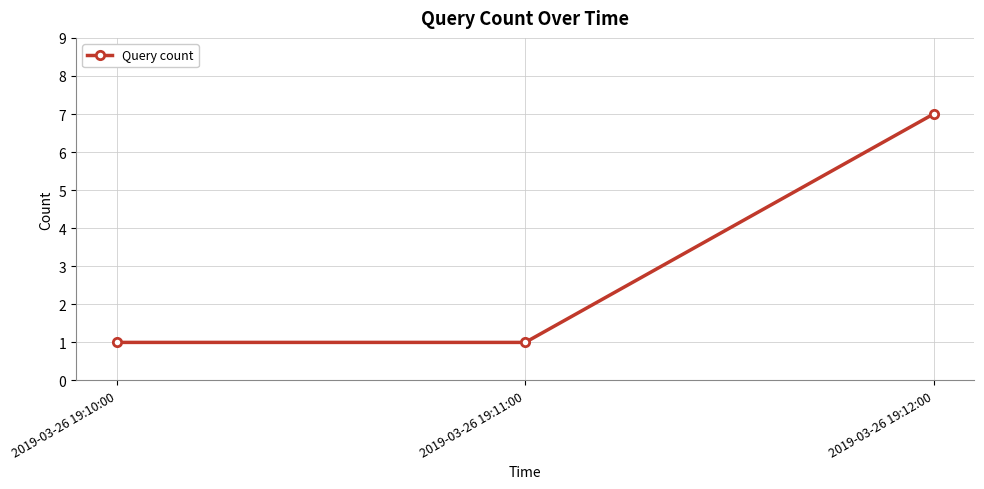

Reading left to right, transcribe all the data shown in this chart.

1	1	7